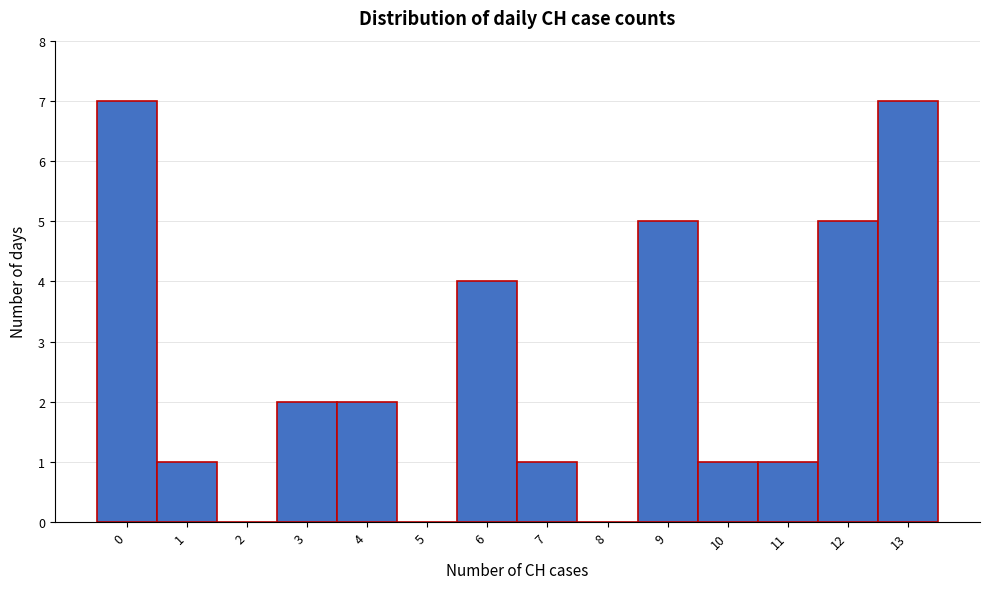

Reading left to right, list every bar in this chart as the range it spans on the x-axis followed by its height. The values are not printed on the chart, so give them approximately, as read against the axis.

-0.5 to 0.5: 7
0.5 to 1.5: 1
1.5 to 2.5: 0
2.5 to 3.5: 2
3.5 to 4.5: 2
4.5 to 5.5: 0
5.5 to 6.5: 4
6.5 to 7.5: 1
7.5 to 8.5: 0
8.5 to 9.5: 5
9.5 to 10.5: 1
10.5 to 11.5: 1
11.5 to 12.5: 5
12.5 to 13.5: 7